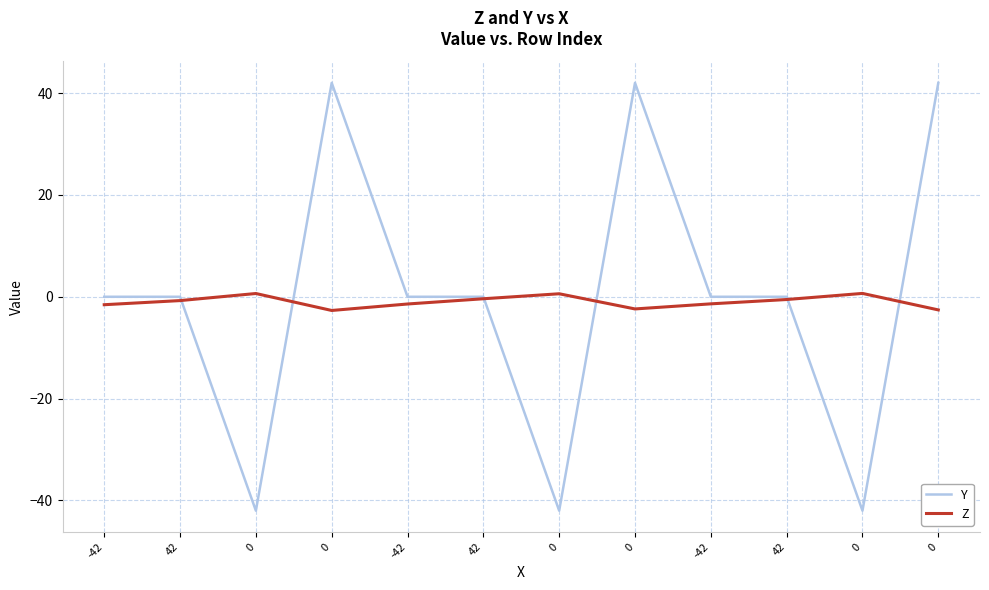

How many interior local valleys does the Y series have?

3